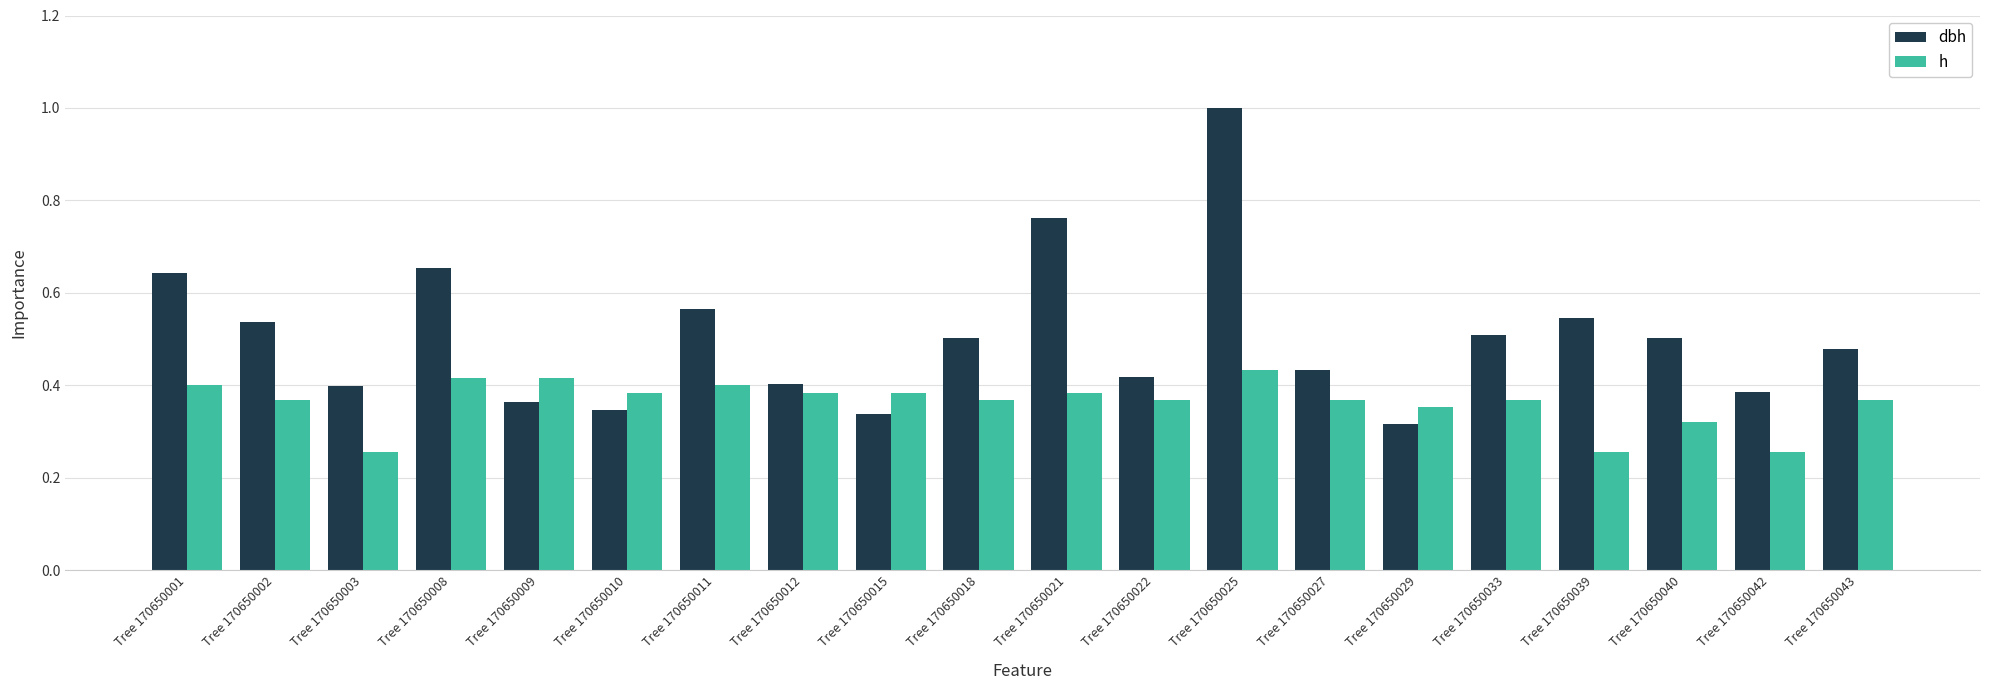

List the series in order of their overall mean, lowest first.

h, dbh